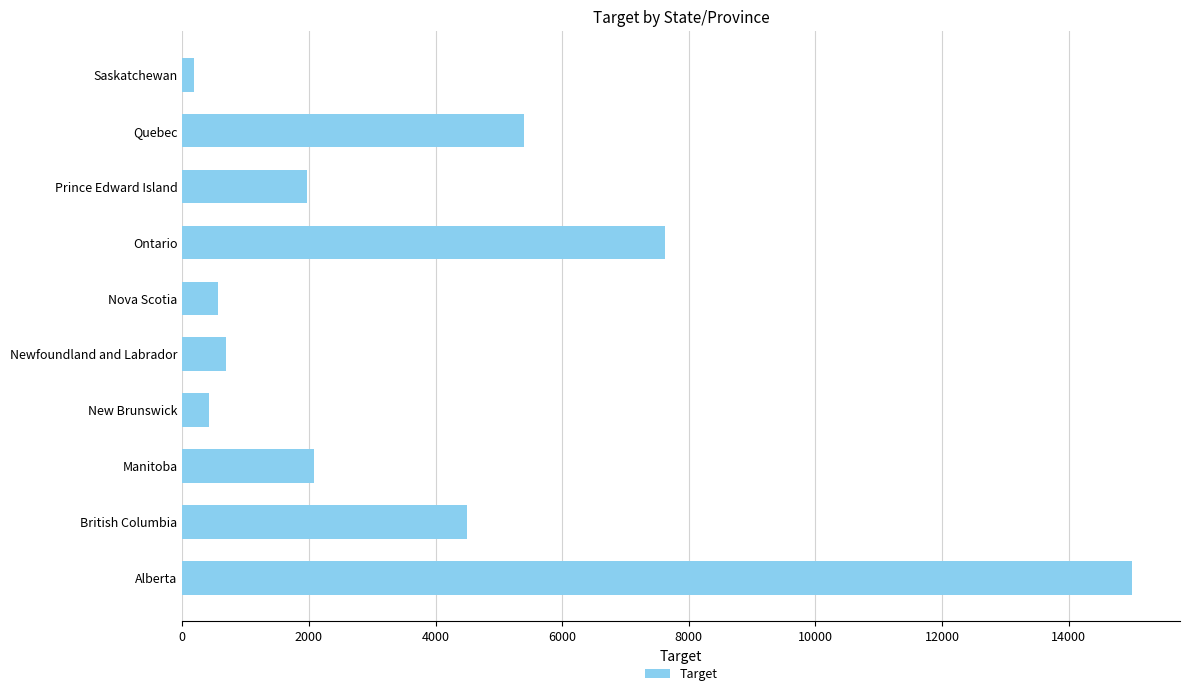

Reading top to bottom, transcribe all the data shown in this chart.

179.3	5394.2	1966.5	7623.6	555.4	691.3	422.4	2072.3	4493.8	15009.8